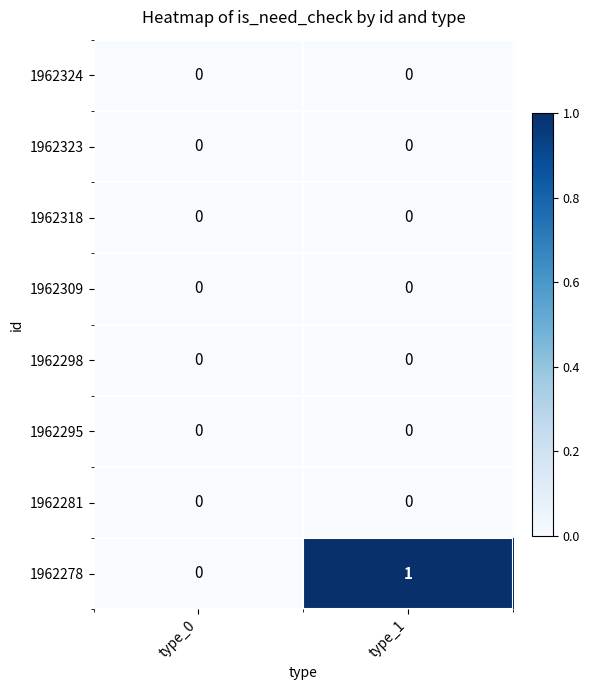

At which category is the sum across all series the highest?

type_1